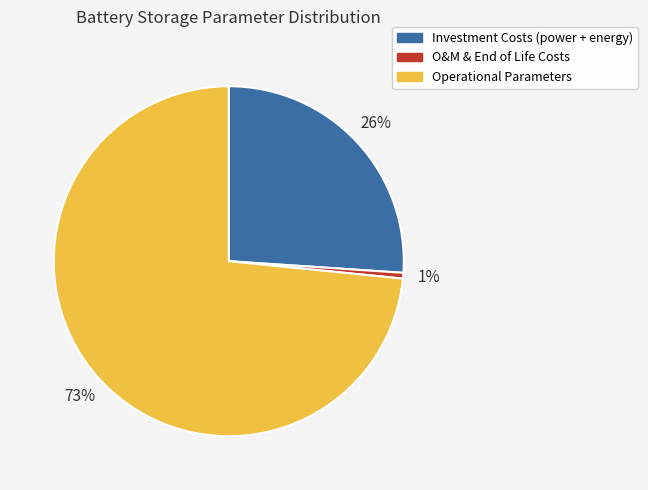

True or false: Investment Costs (power + energy) accounts for 26% of the total.

True